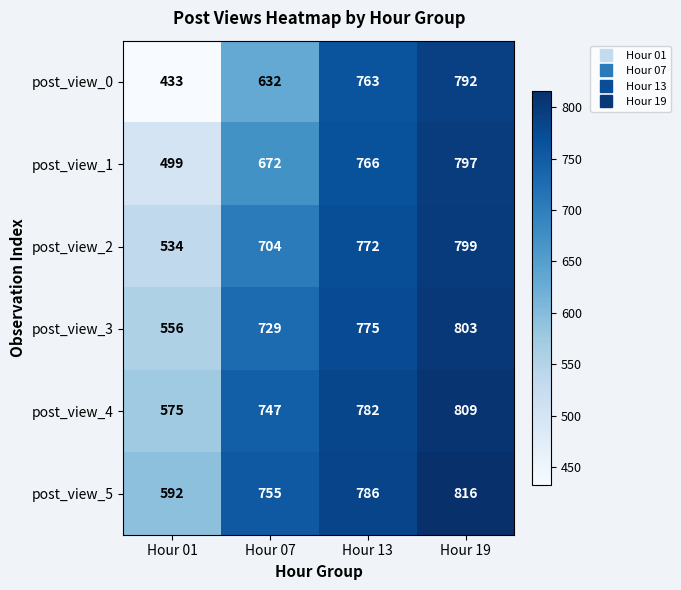

Reading right to left, list all the values displayed in this chart.

post_view_0: Hour 19=792	Hour 13=763	Hour 07=632	Hour 01=433
post_view_1: Hour 19=797	Hour 13=766	Hour 07=672	Hour 01=499
post_view_2: Hour 19=799	Hour 13=772	Hour 07=704	Hour 01=534
post_view_3: Hour 19=803	Hour 13=775	Hour 07=729	Hour 01=556
post_view_4: Hour 19=809	Hour 13=782	Hour 07=747	Hour 01=575
post_view_5: Hour 19=816	Hour 13=786	Hour 07=755	Hour 01=592